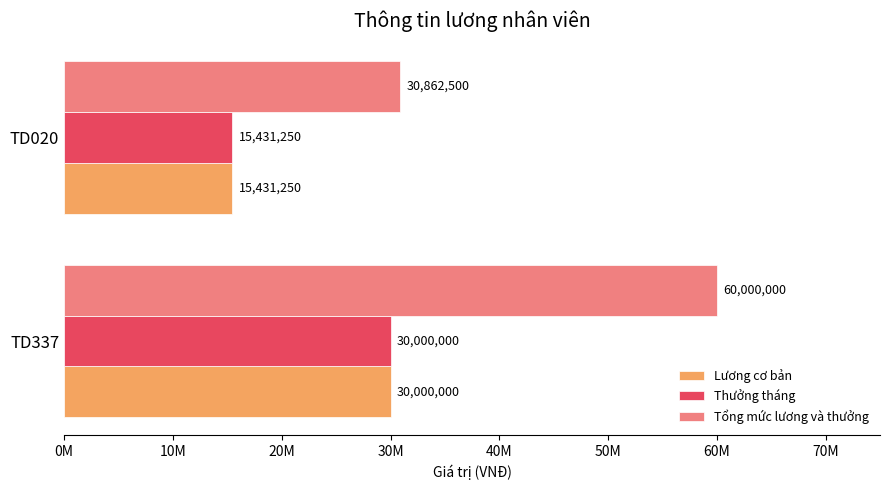

At how many categories does at least one series exceed 41878294?

1